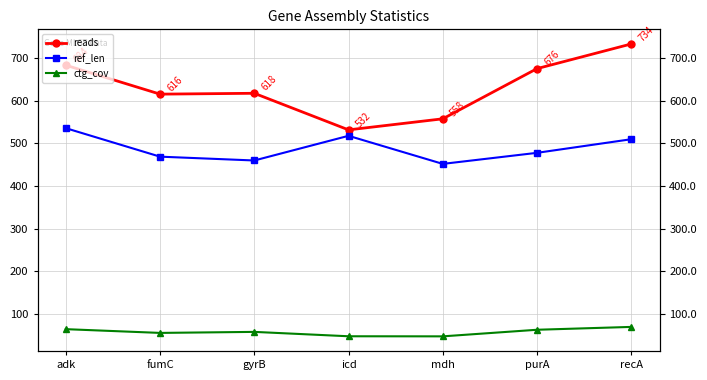

At which label does ref_len first exceed 478?

adk